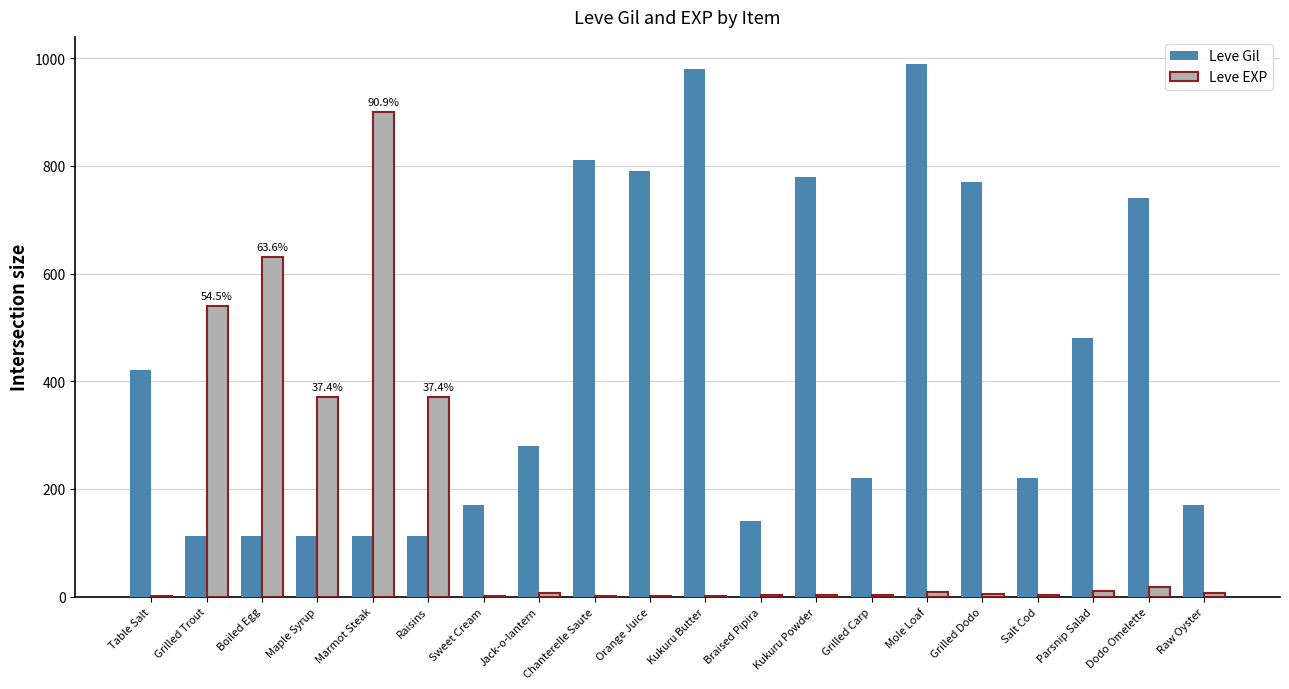

How many groups of bars are there?

20